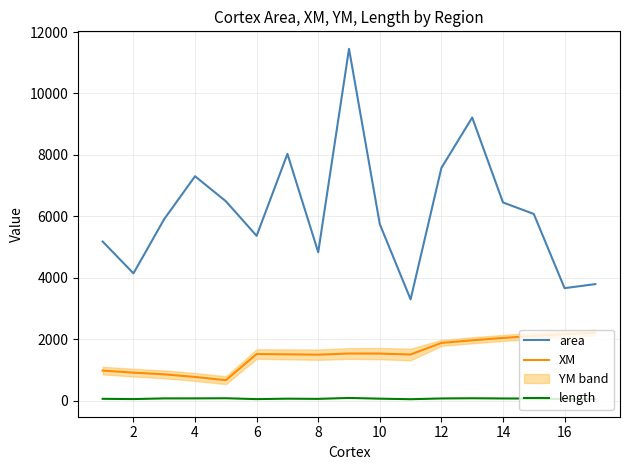

True or false: length and XM cross at least once.

False